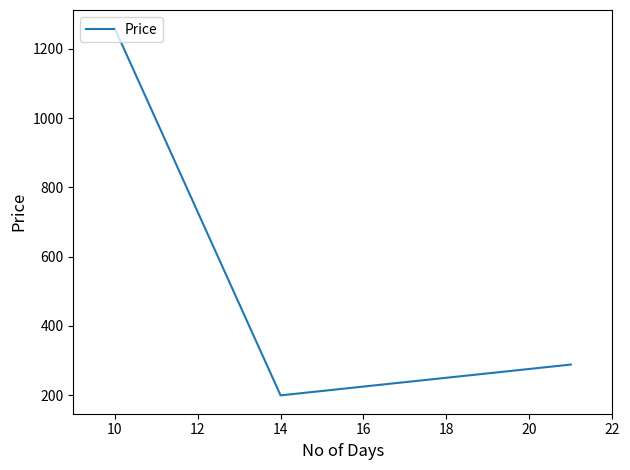

What is the difference between the second highest and minimum values?

89